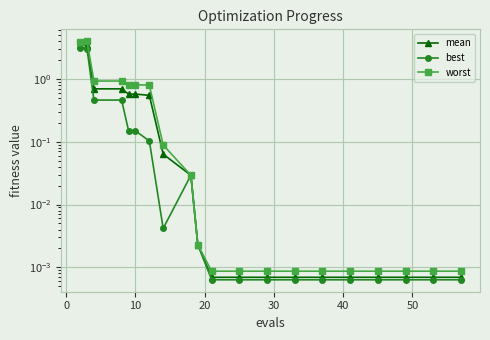

What is the value of the worst point at the 7th from the left?

0.8